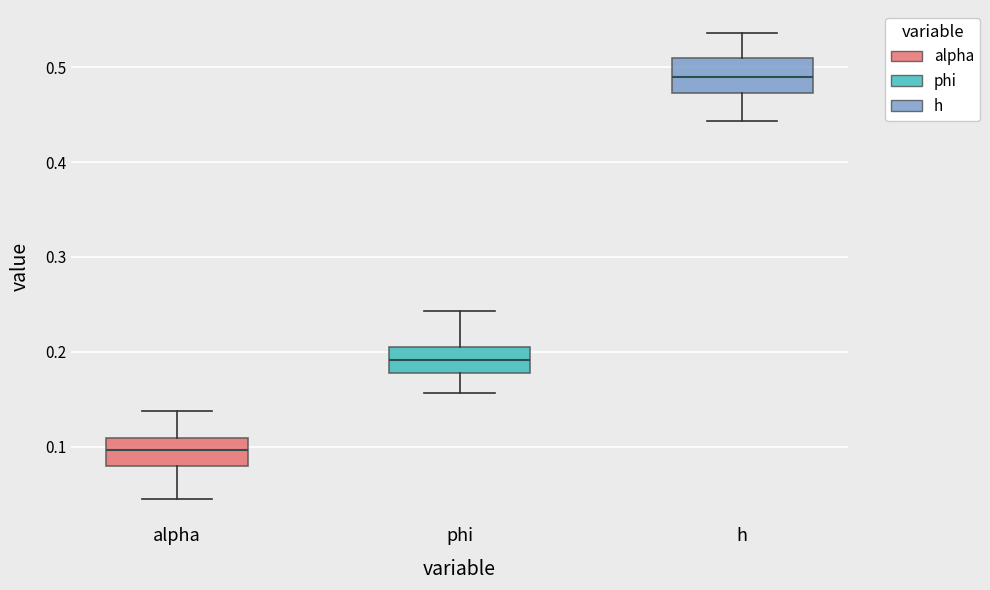

Reading left to right, transcribe this box plot: for each box, give where its median line is, the range the box spans, and where its two whiskers end, as read against the y-axis. The values are not printed on the chart, so give them approximately, as read against the axis.

alpha: median 0.10, box 0.08 to 0.11, whiskers 0.04 to 0.14
phi: median 0.19, box 0.18 to 0.20, whiskers 0.16 to 0.24
h: median 0.49, box 0.47 to 0.51, whiskers 0.44 to 0.54